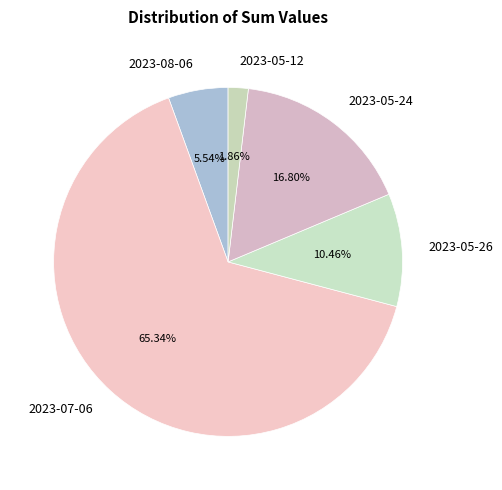

Is the sum of 2023-08-06 and 2023-07-06 greater than half?

Yes